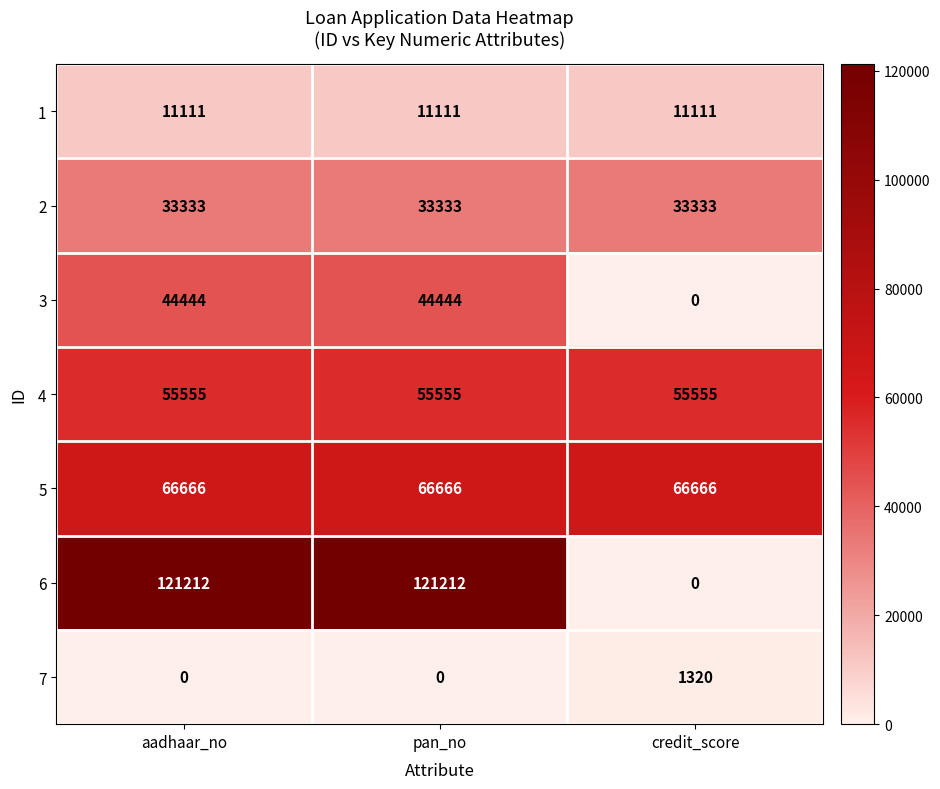

Reading left to right, transcribe all the data shown in this chart.

1: 11111	11111	11111
2: 33333	33333	33333
3: 44444	44444	0
4: 55555	55555	55555
5: 66666	66666	66666
6: 121212	121212	0
7: 0	0	1320